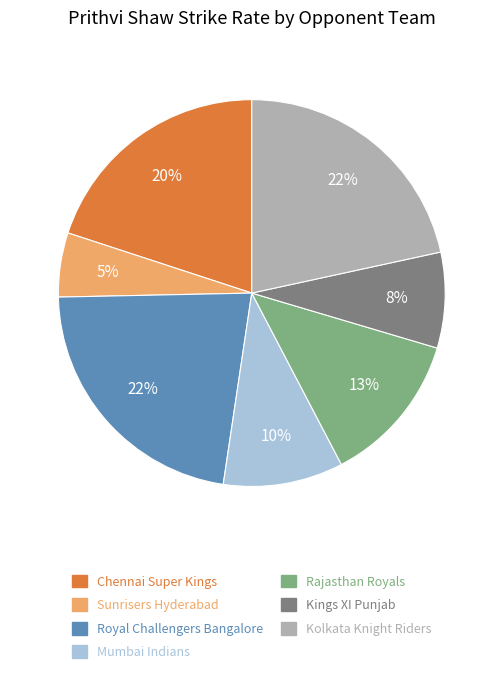

To the nearest percent, what is the difference between the largest and smallest slice percentages?

17%